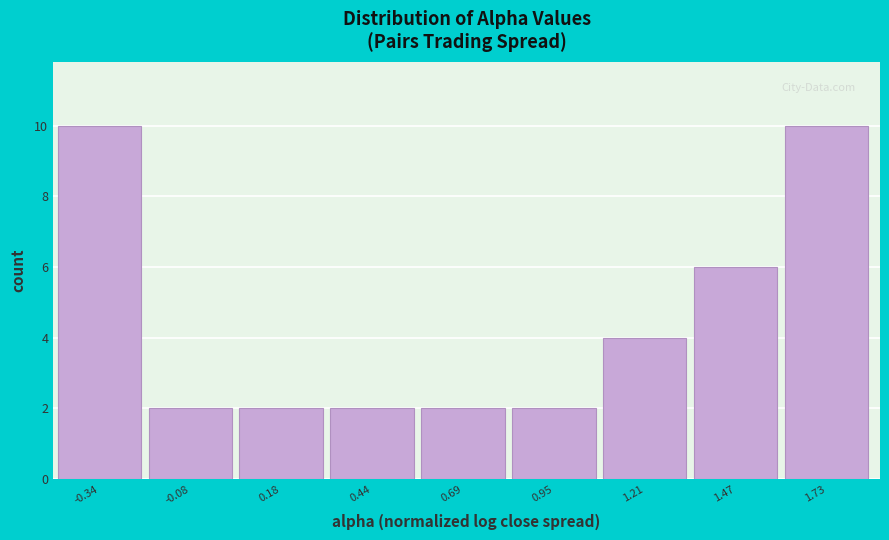

Reading left to right, what are all the values shown in this chart?

-0.34=10	-0.08=2	0.18=2	0.44=2	0.69=2	0.95=2	1.21=4	1.47=6	1.73=10